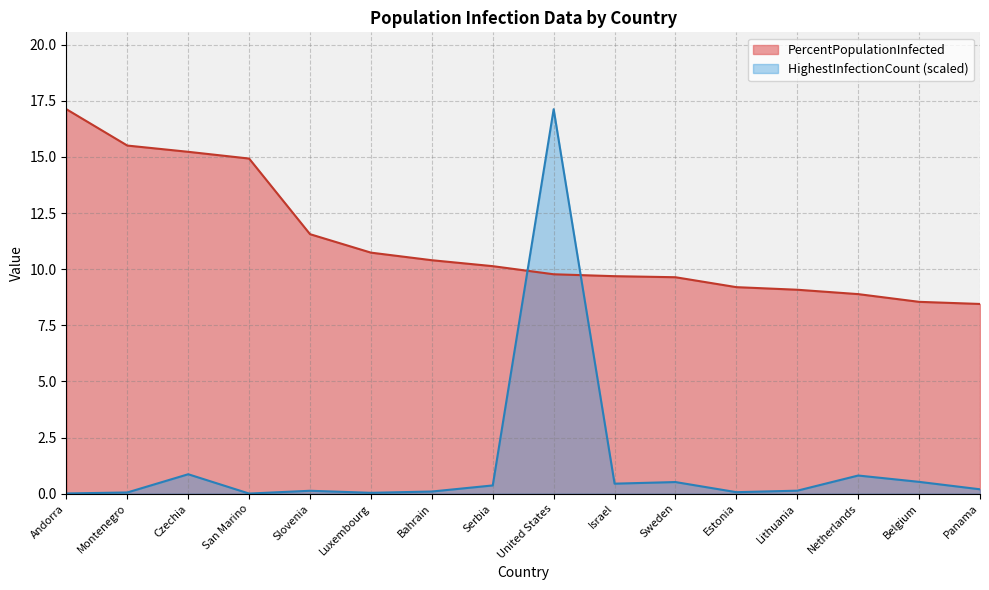

What are all the series names shown in the legend?

PercentPopulationInfected, HighestInfectionCount (scaled)